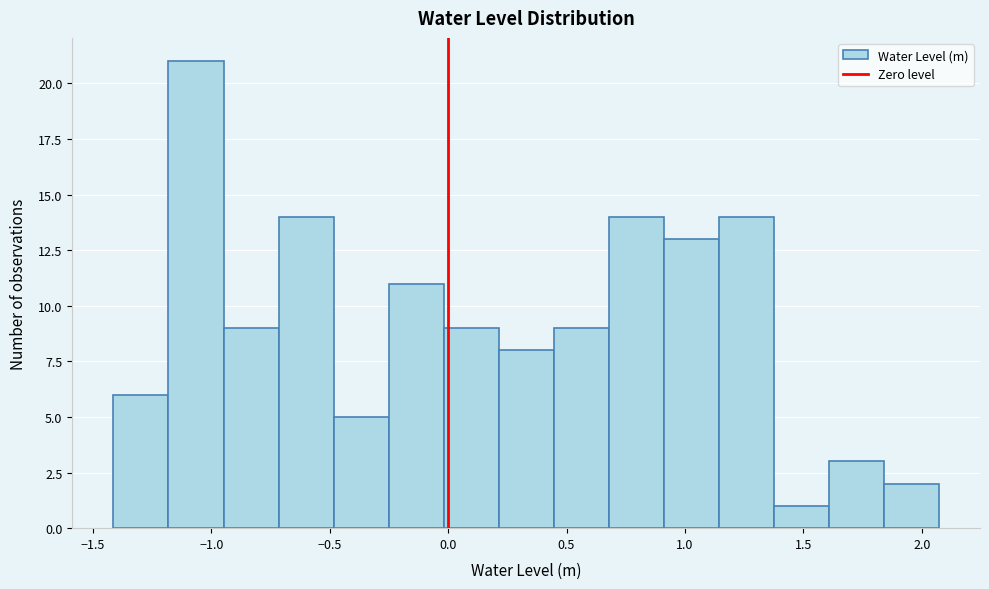

How tall is the bar that spans 0.20 to 0.45 on the x-axis? Neither the bar edges nor the heights are printed on the chart, so give them approximately, as read against the axes.

8